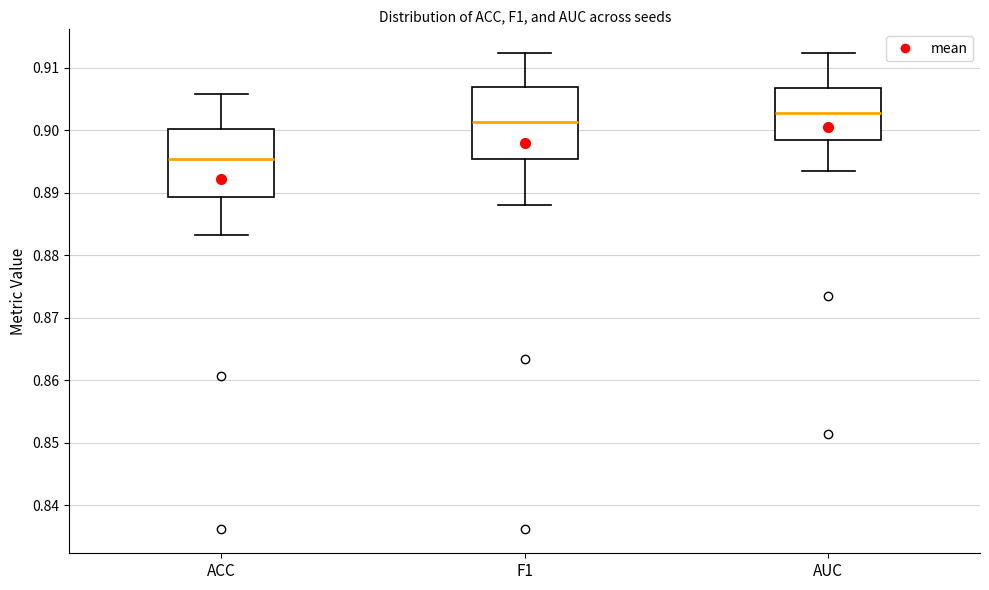

Reading left to right, transcribe this box plot: for each box, give where its median line is, the range the box spans, and where its two whiskers end, as read against the y-axis. The values are not printed on the chart, so give them approximately, as read against the axis.

ACC: median 0.895, box 0.889 to 0.900, whiskers 0.883 to 0.906
F1: median 0.901, box 0.895 to 0.907, whiskers 0.888 to 0.912
AUC: median 0.903, box 0.898 to 0.907, whiskers 0.893 to 0.912